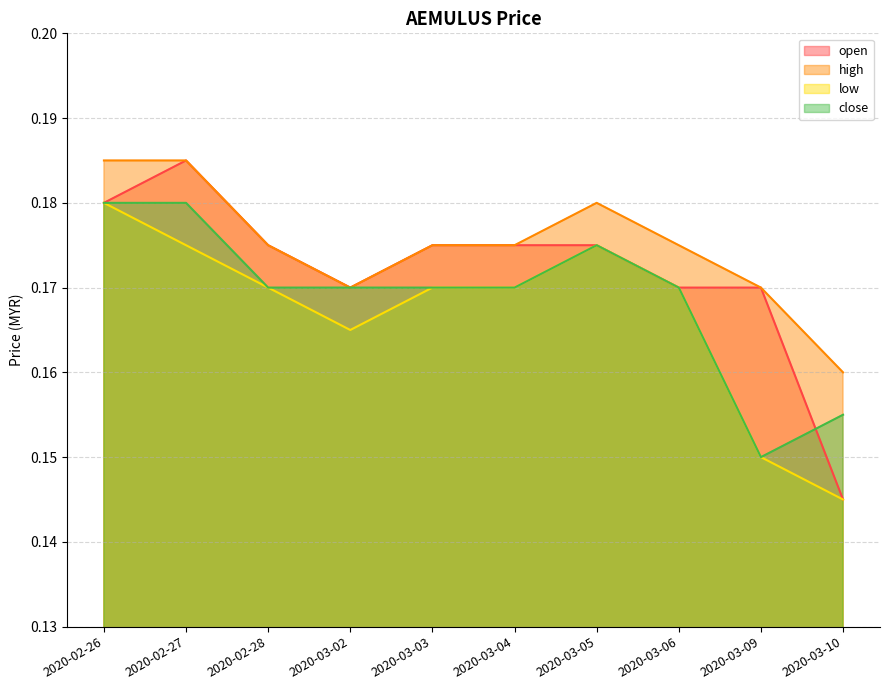

How many lines are shown in the chart?

4